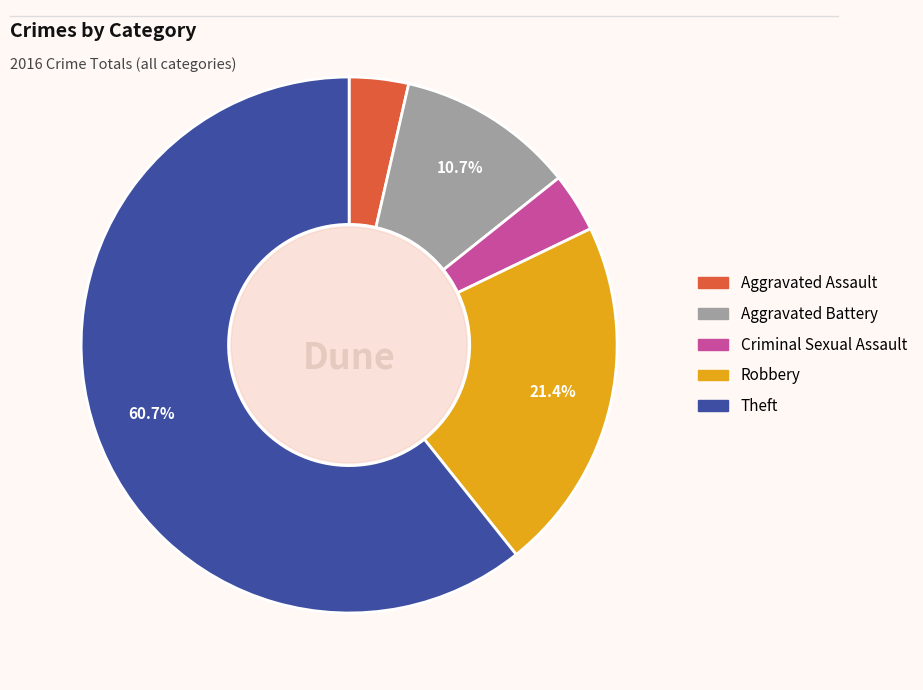

What is the majority slice?

Theft